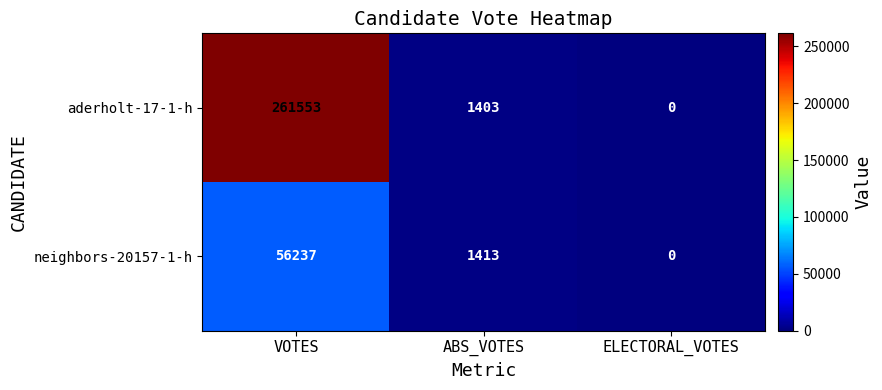

True or false: neighbors-20157-1-h has a value of 1413 at ABS_VOTES.

True